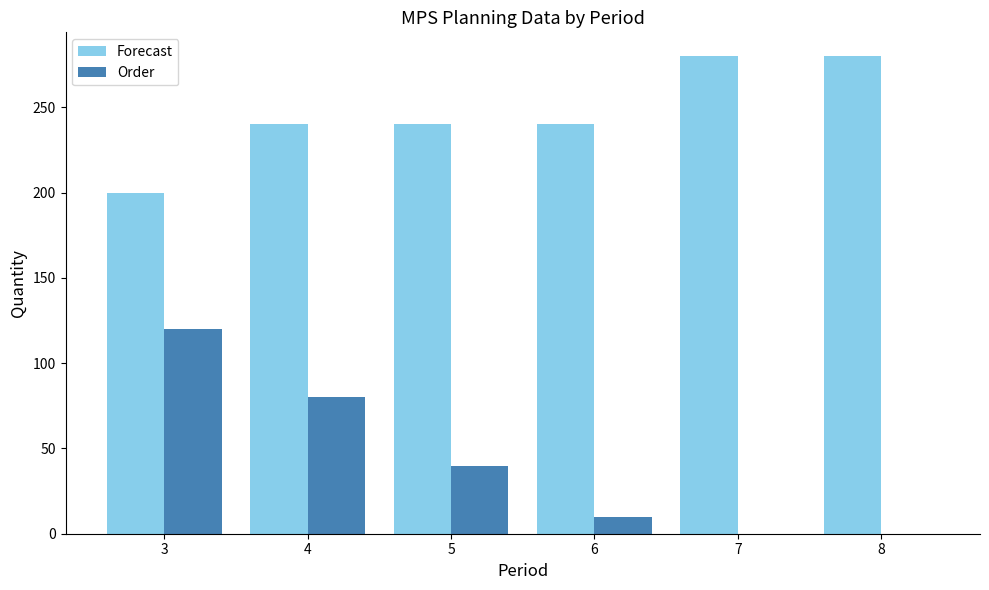

Reading right to left, list all the values displayed in this chart.

Forecast: 280	280	240	240	240	200
Order: 0	0	10	40	80	120